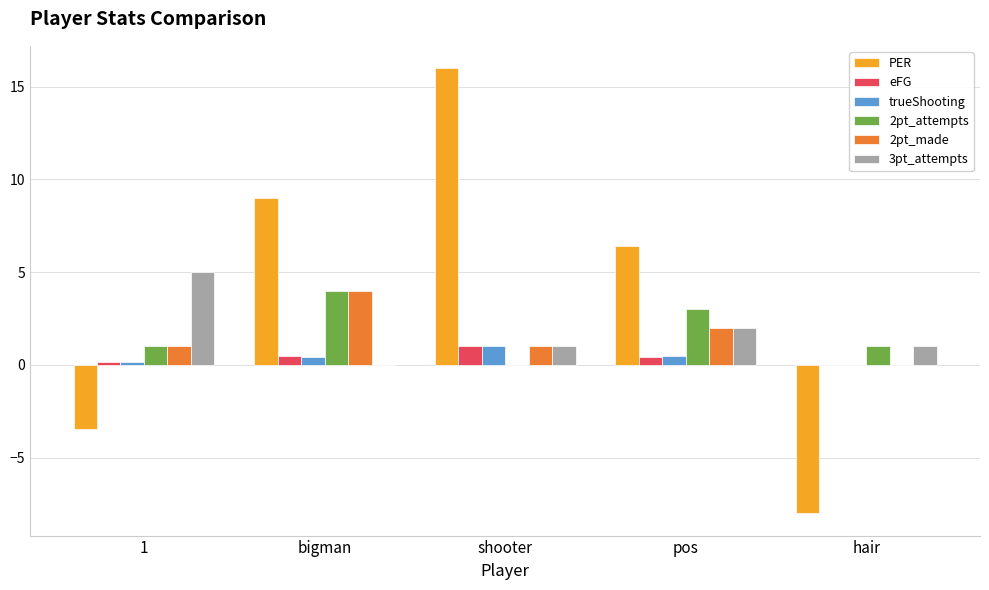

Between bigman and shooter, which series saw the biggest shift?

PER